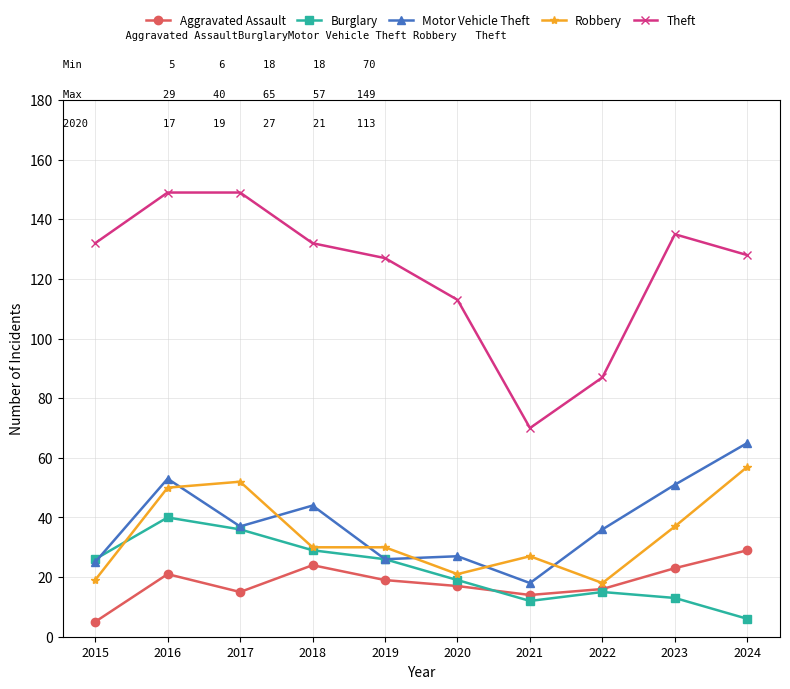

Where is the first local minimum for Aggravated Assault?

2017